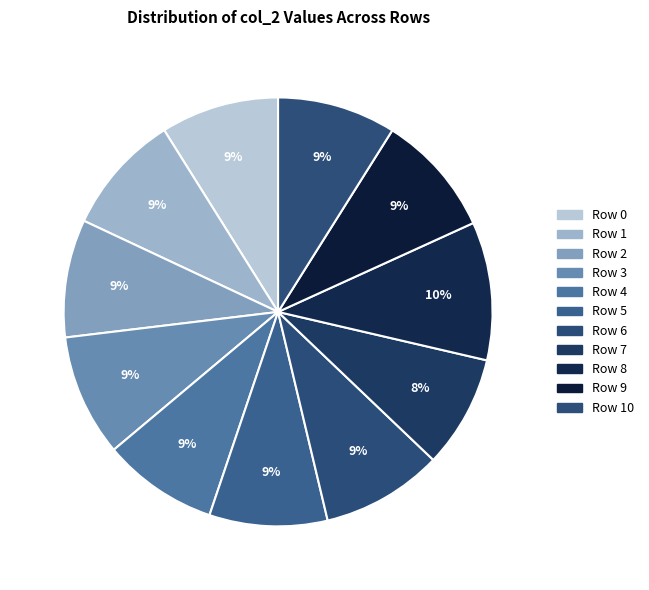

To the nearest percent, what is the average slice percentage?

9%